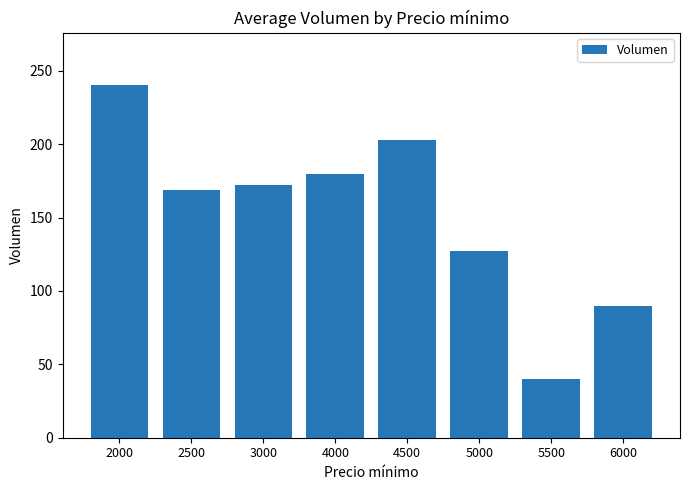

How many categories are shown in the chart?

8